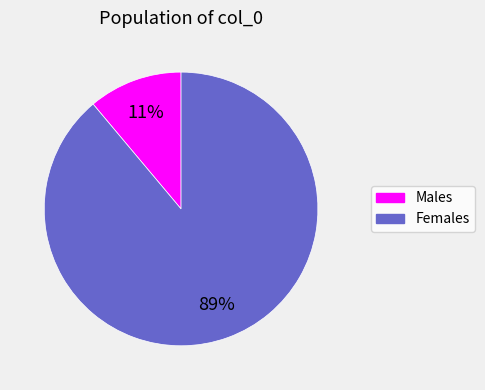

To the nearest percent, what is the difference between the largest and smallest slice percentages?

78%